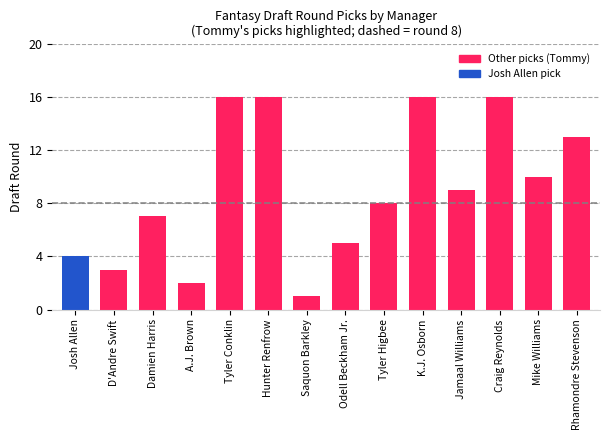

Approximately how many times larger is the value at Saquon Barkley compared to D'Andre Swift?

0.3